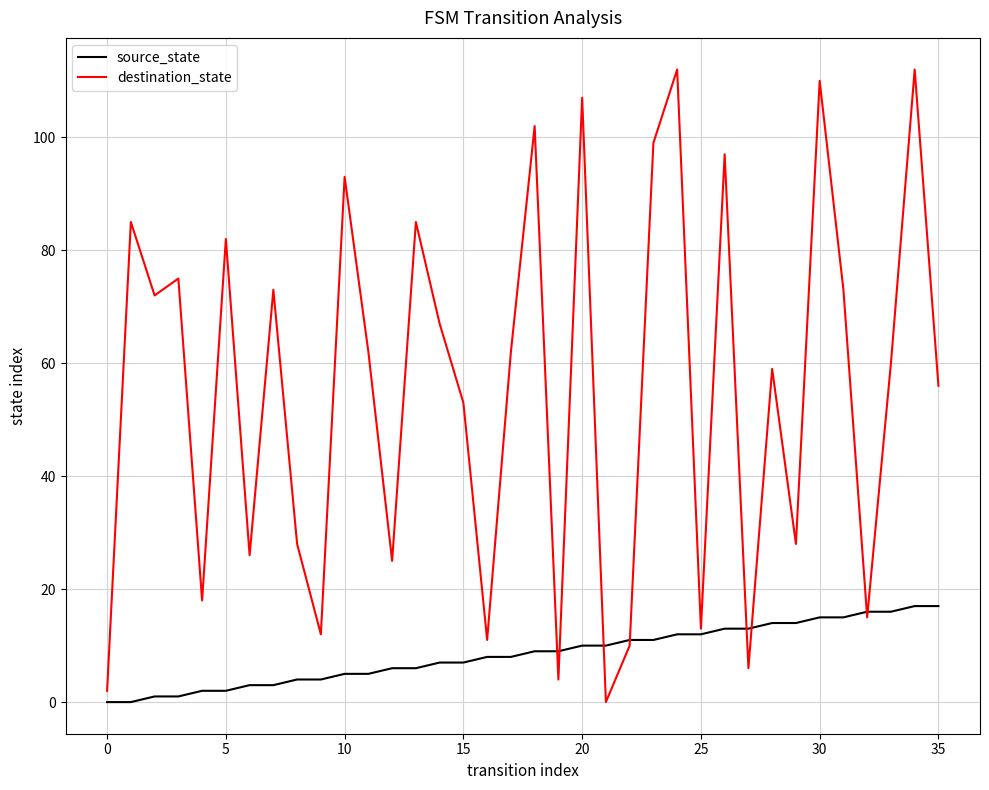

Which series has the largest range (max minus min)?

destination_state